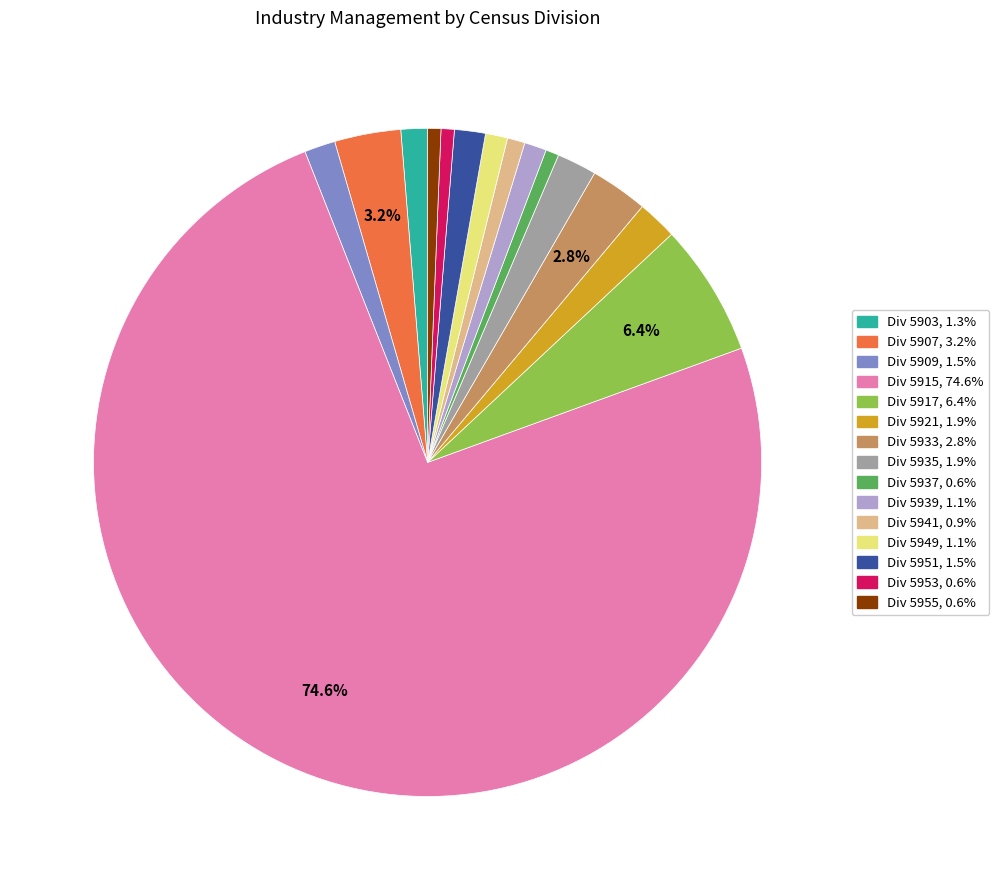

Is there any slice that represents more than half of the pie?

Yes